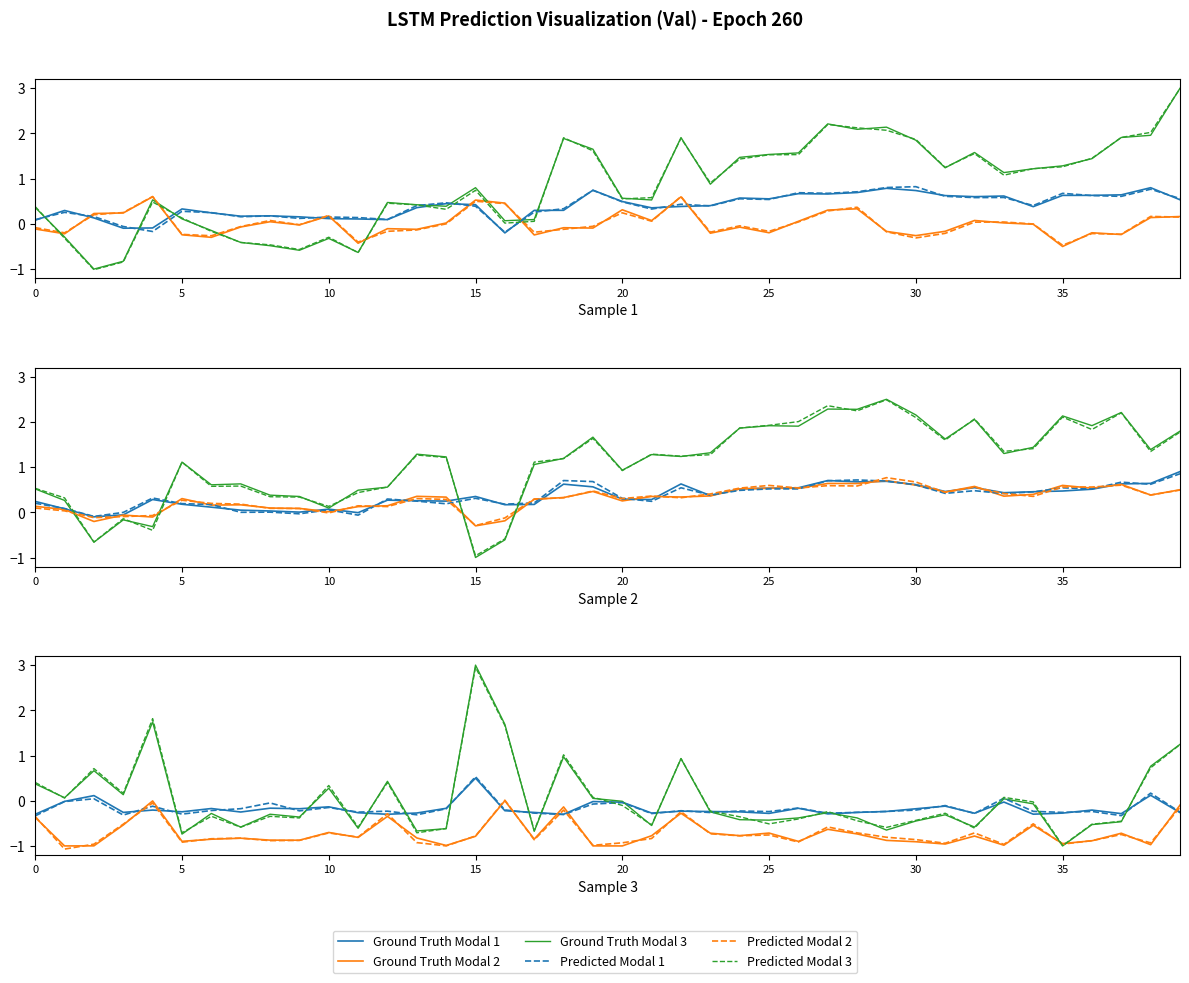

What is the maximum value for Predicted Modal 3?

3.0